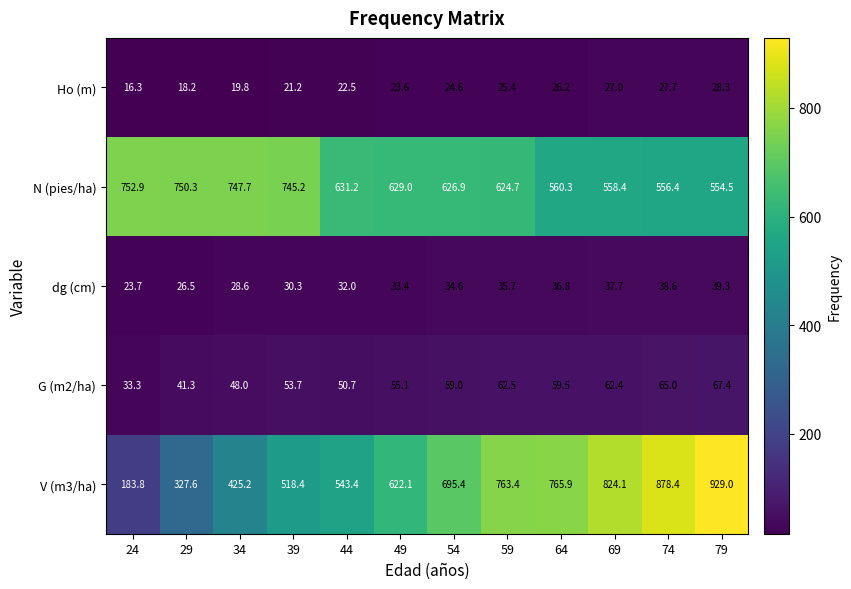

What is the spread (max minus min) of values at 69?

797.1